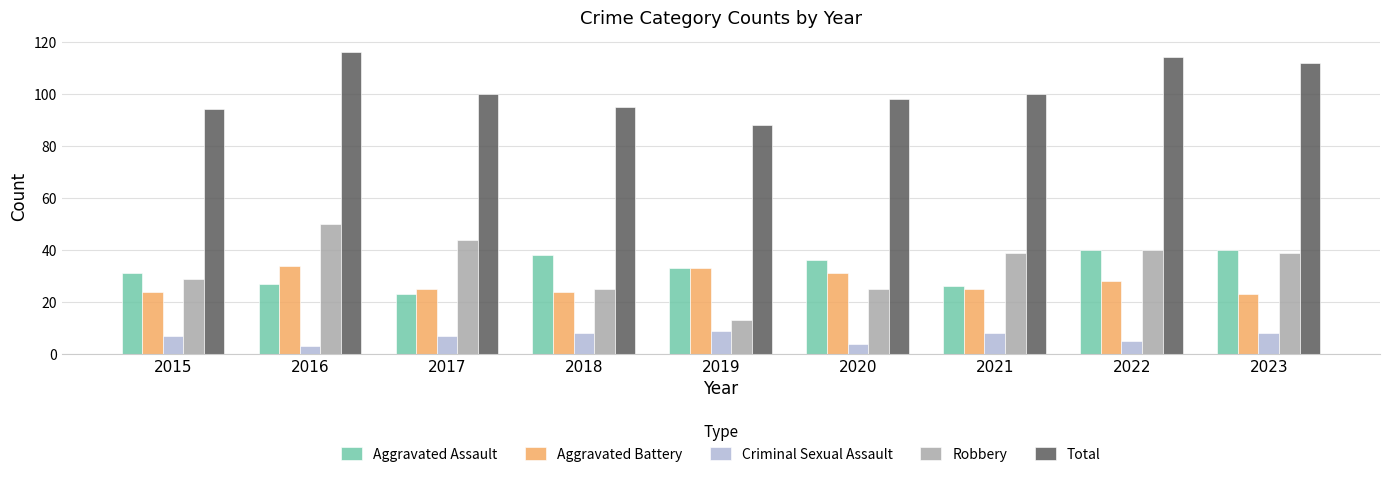

What is the difference between the maximum and minimum values in the Aggravated Battery series?

11